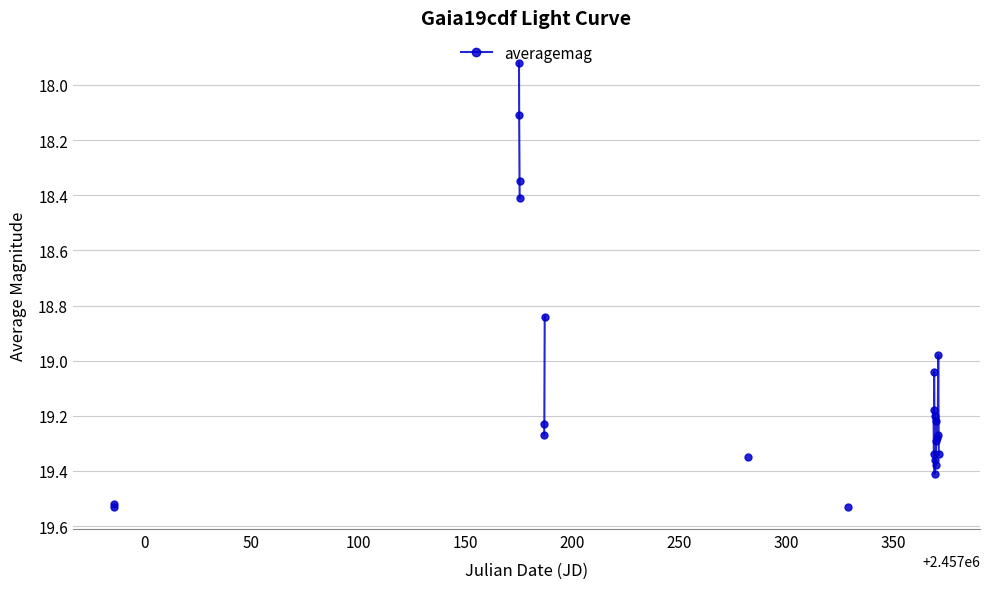

Does the chart have visible grid lines?

Yes